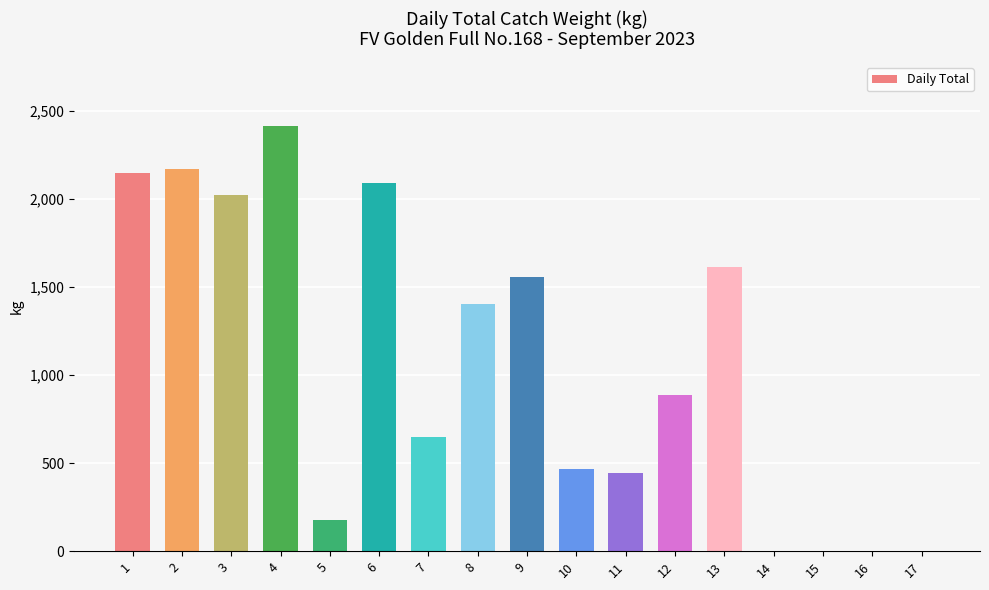

Are the bars horizontal?

No